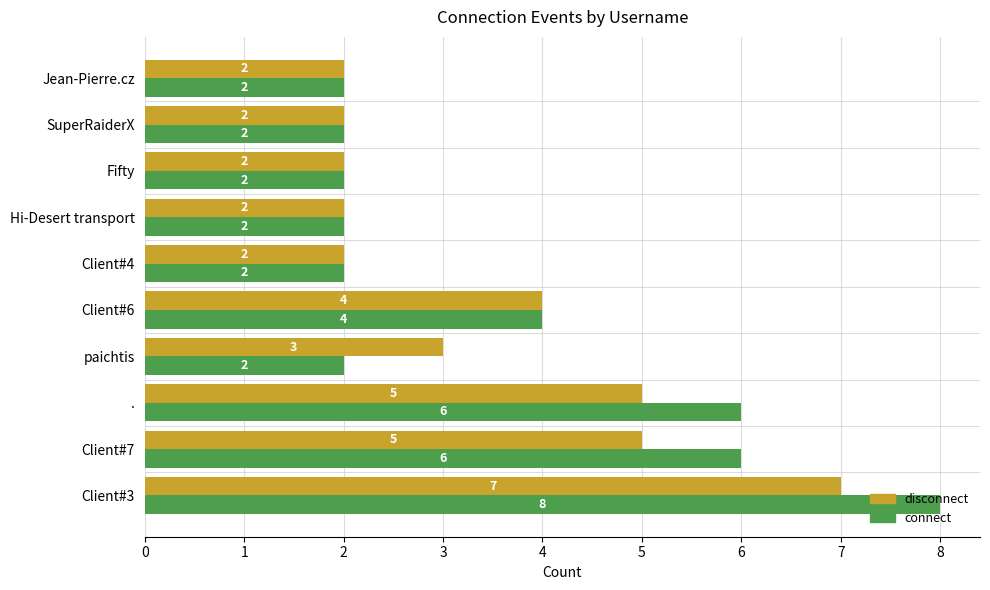

Count the disconnect values in the range 2 to 5.

9